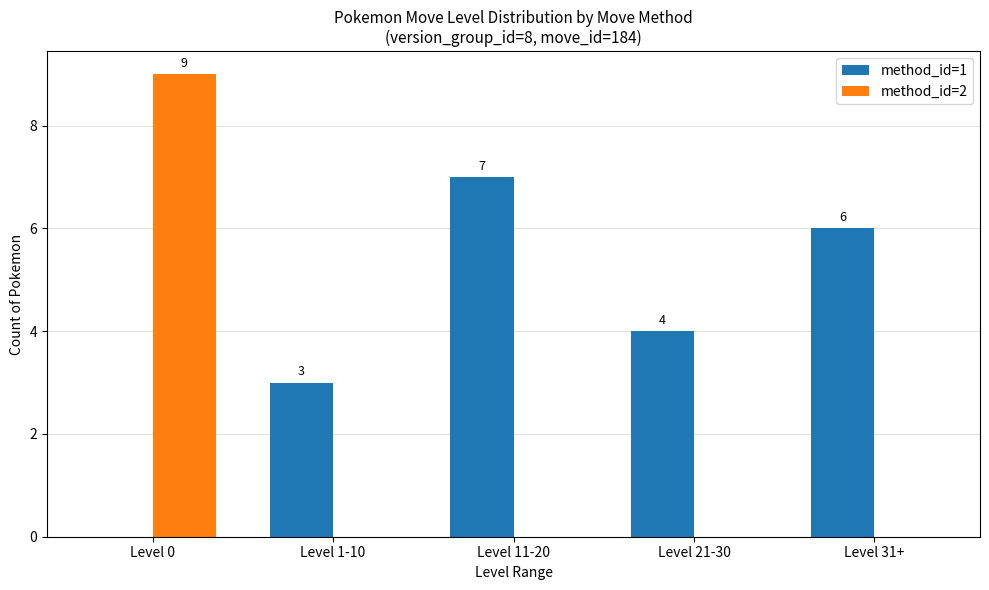

Reading right to left, what are all the values shown in this chart?

method_id=1: 6	4	7	3	0
method_id=2: 0	0	0	0	9